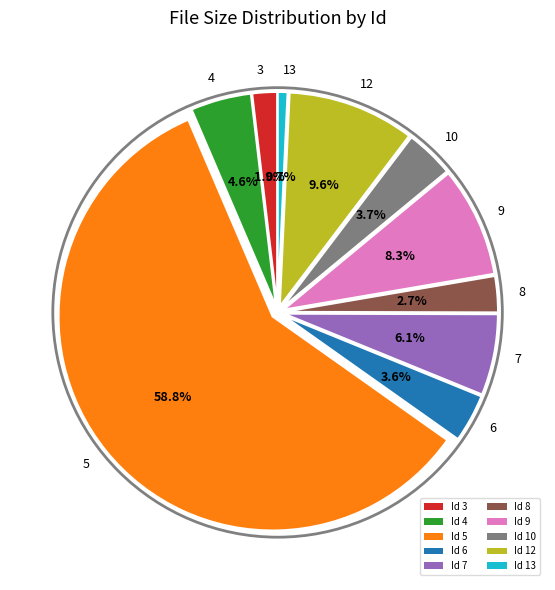

Is the sum of 5 and 9 greater than half?

Yes